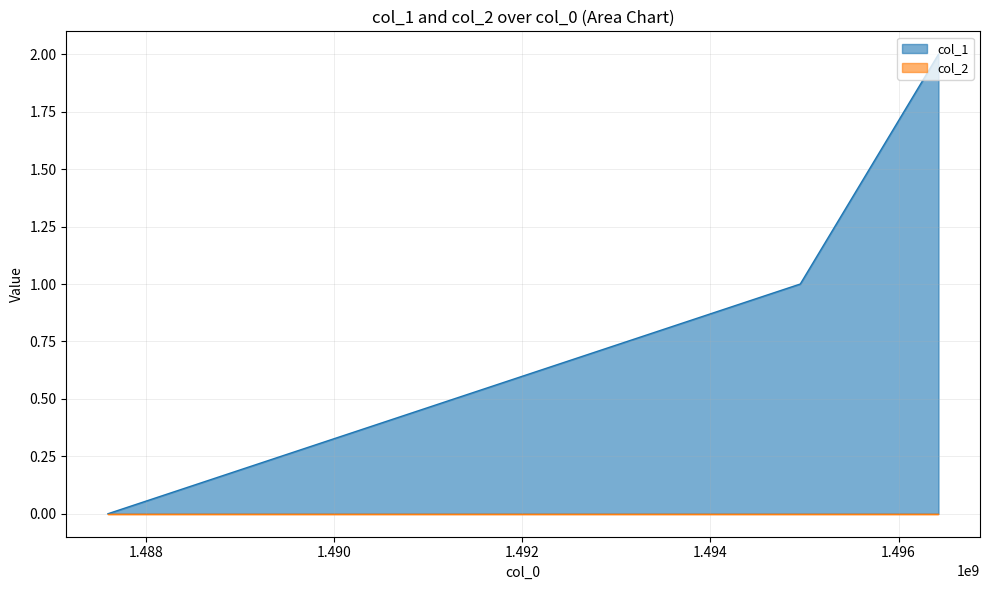

How many data points are less than 1?

1